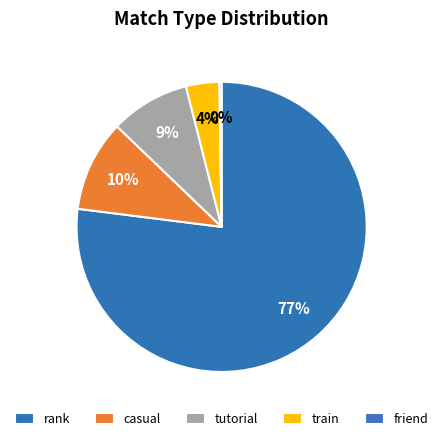

How many segments does this pie chart have?

5